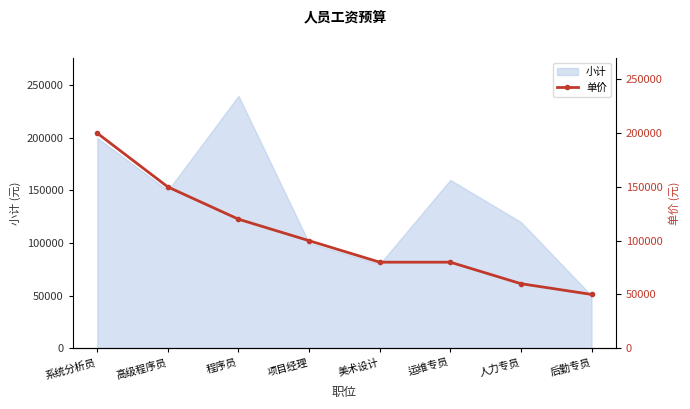

What is the sum of the values at 高级程序员 and 系统分析员?

350000